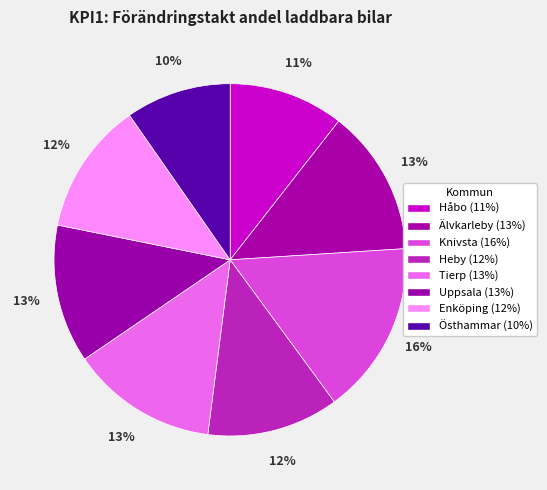

To the nearest percent, what portion does Uppsala represent?

13%